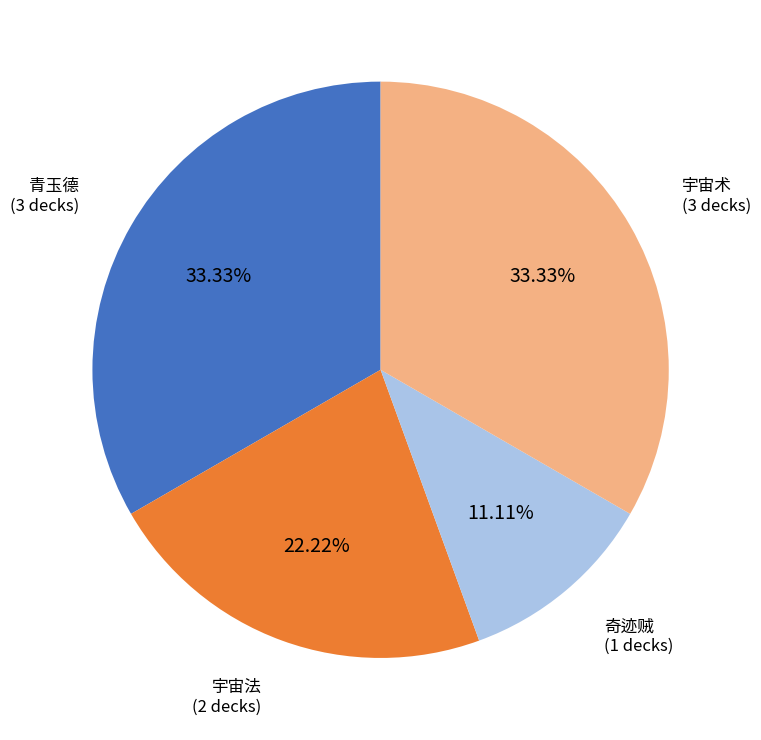

Is there a majority slice in this chart?

No